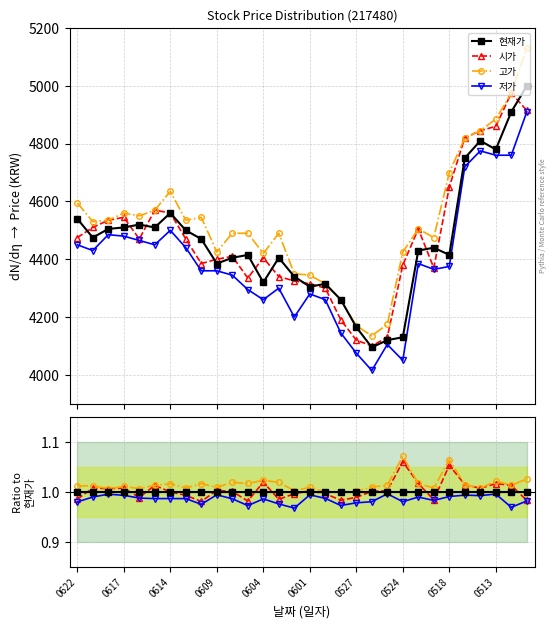

True or false: 시가 has a value of 1.0 at 0513.

True